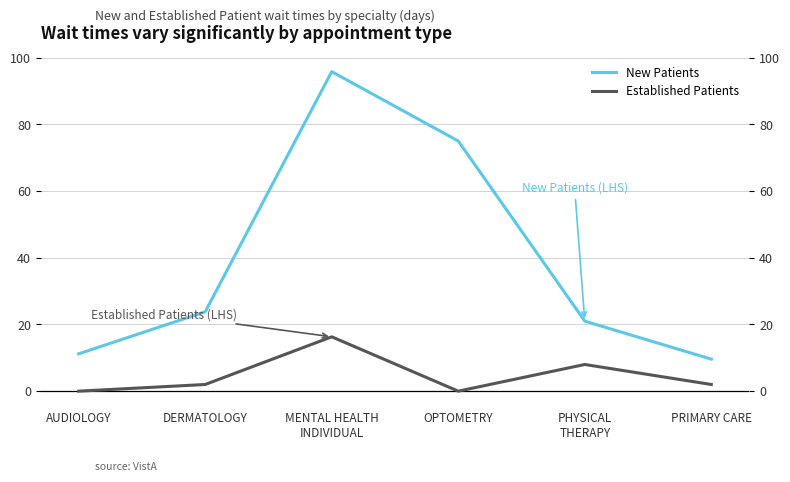

What is the label of the 2nd point from the left?

DERMATOLOGY